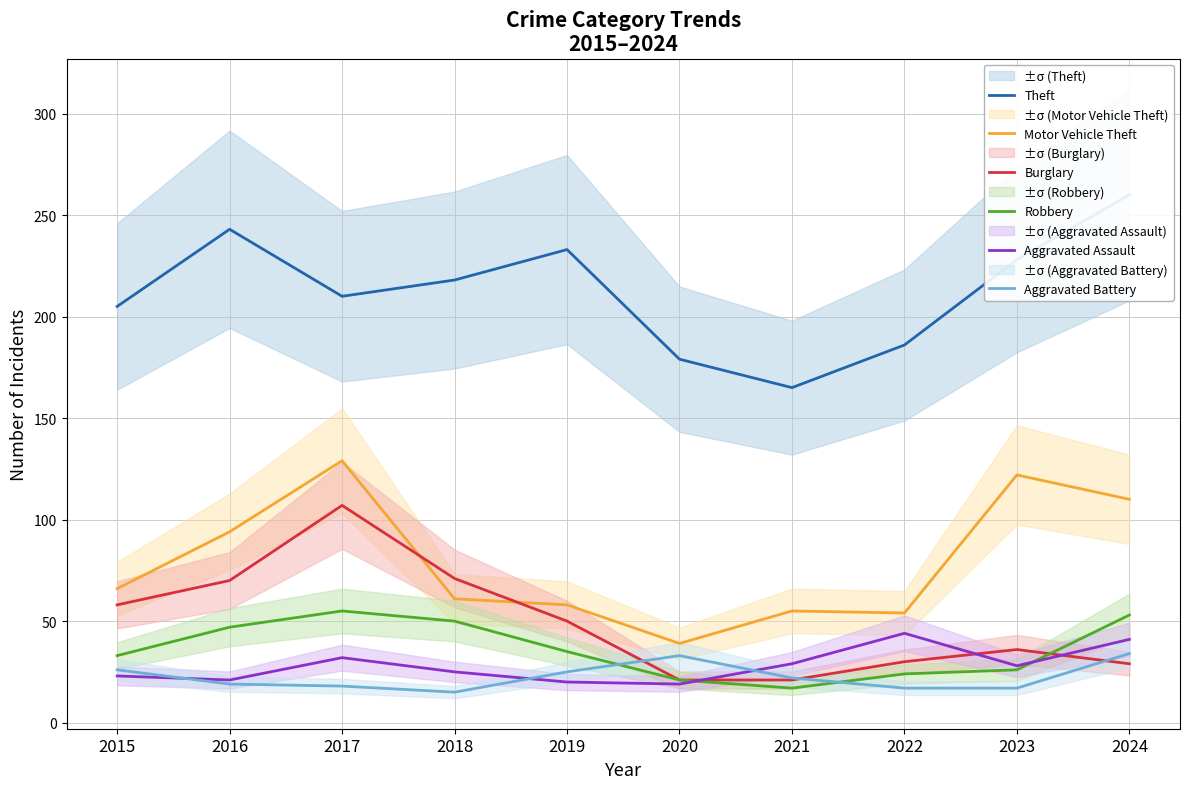

True or false: Aggravated Assault and Theft cross at least once.

False